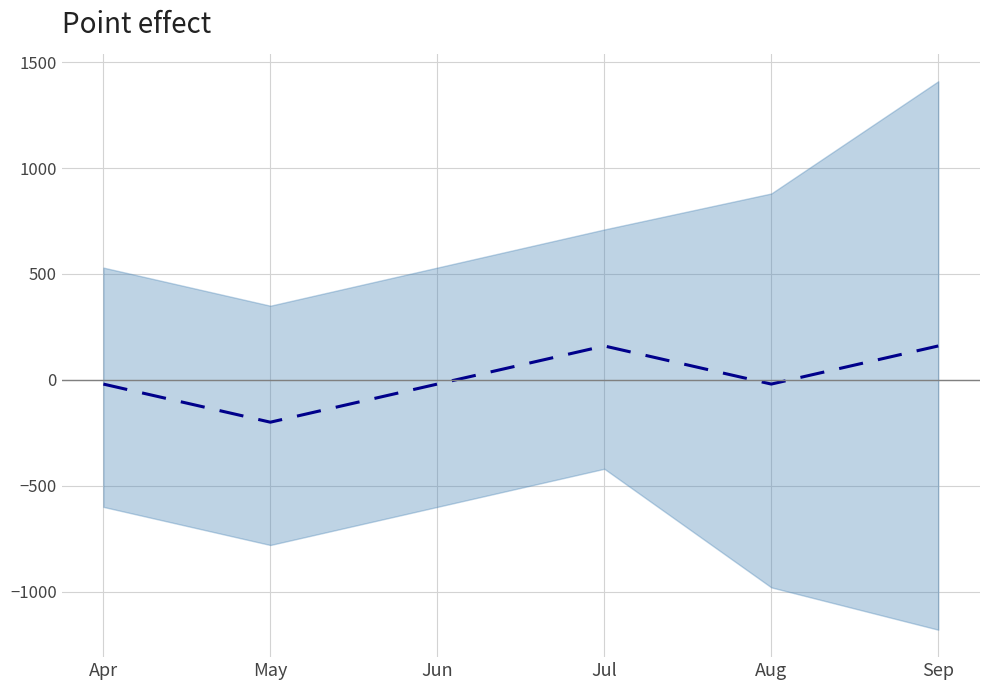

What is the difference between the maximum and minimum values?

360